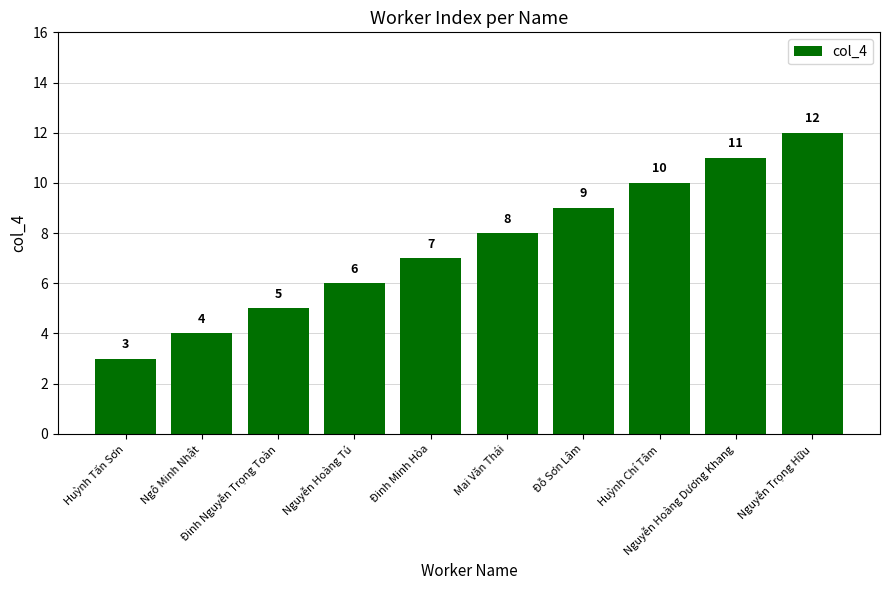

How many values are between 5 and 10?

6